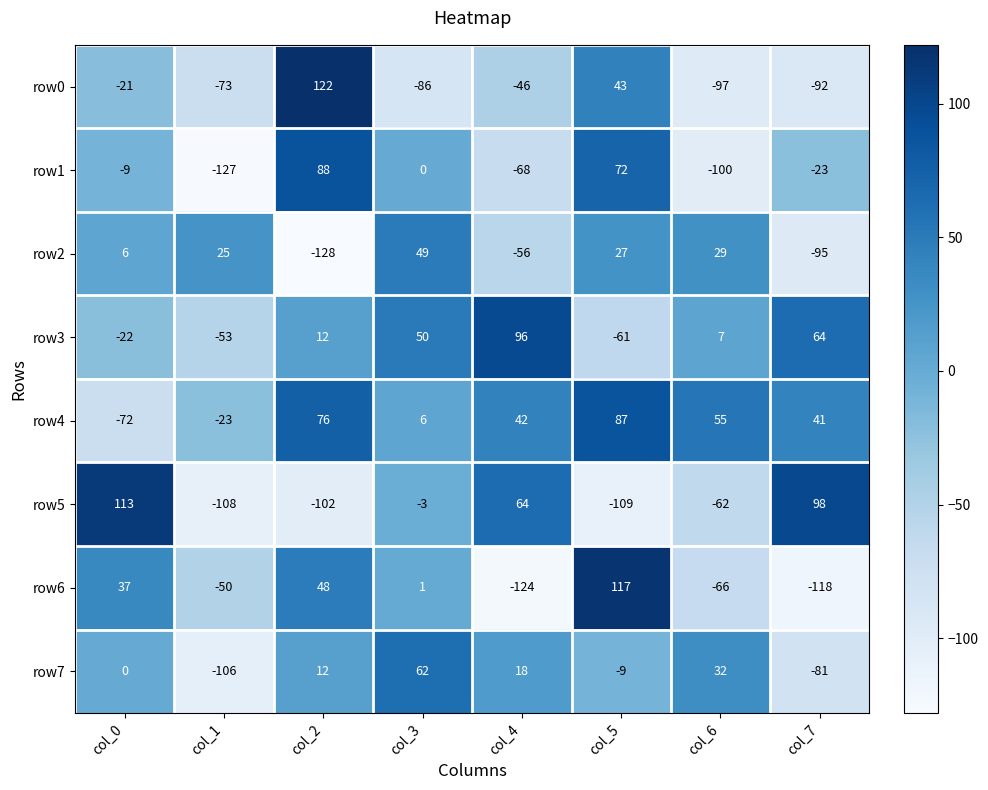

List the labels in order of row1 value, smallest first.

col_1, col_6, col_4, col_7, col_0, col_3, col_5, col_2